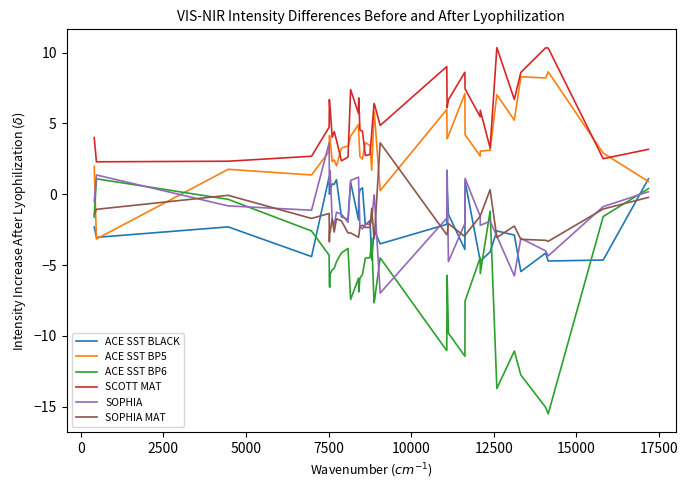

Is this an area chart (filled region under the line)?

No